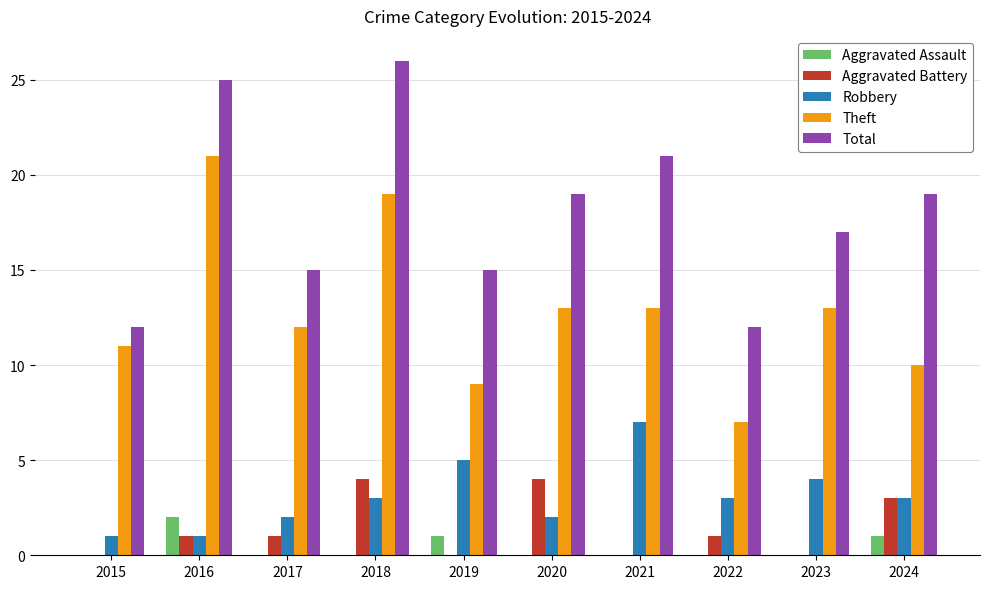

Which series changed the most between 2015 and 2020?

Total